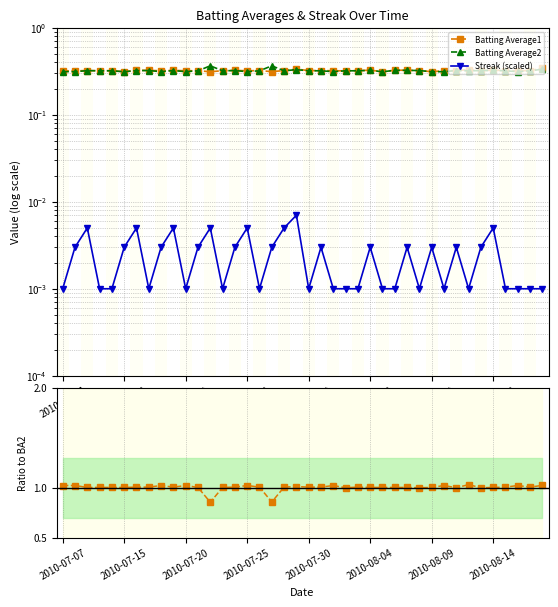

List the series in order of their peak value, highest first.

BA1/BA2 ratio, Batting Average2, Batting Average1, Streak (scaled)